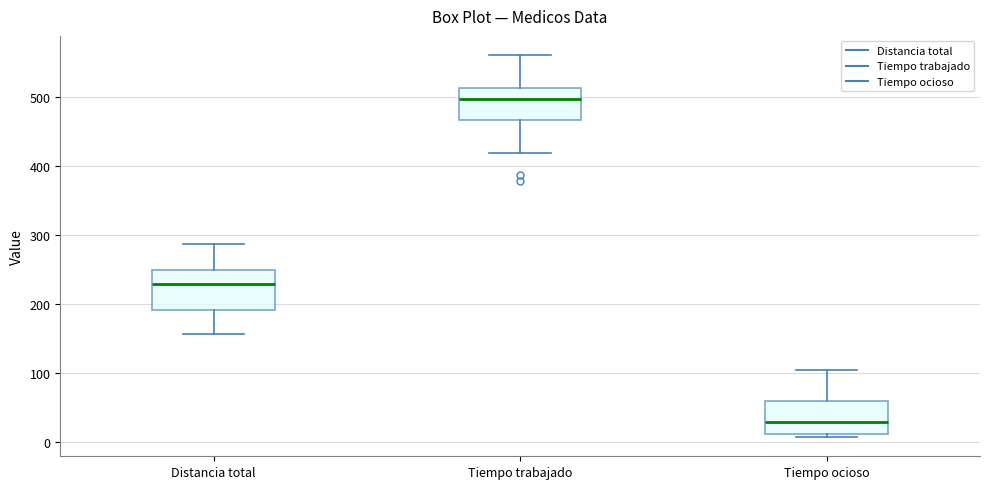

Reading left to right, transcribe this box plot: for each box, give where its median line is, the range the box spans, and where its two whiskers end, as read against the y-axis. The values are not printed on the chart, so give them approximately, as read against the axis.

Distancia total: median 230, box 190 to 250, whiskers 160 to 290
Tiempo trabajado: median 500, box 470 to 510, whiskers 420 to 560
Tiempo ocioso: median 30, box 10 to 60, whiskers 10 (just below the box's lower edge) to 100